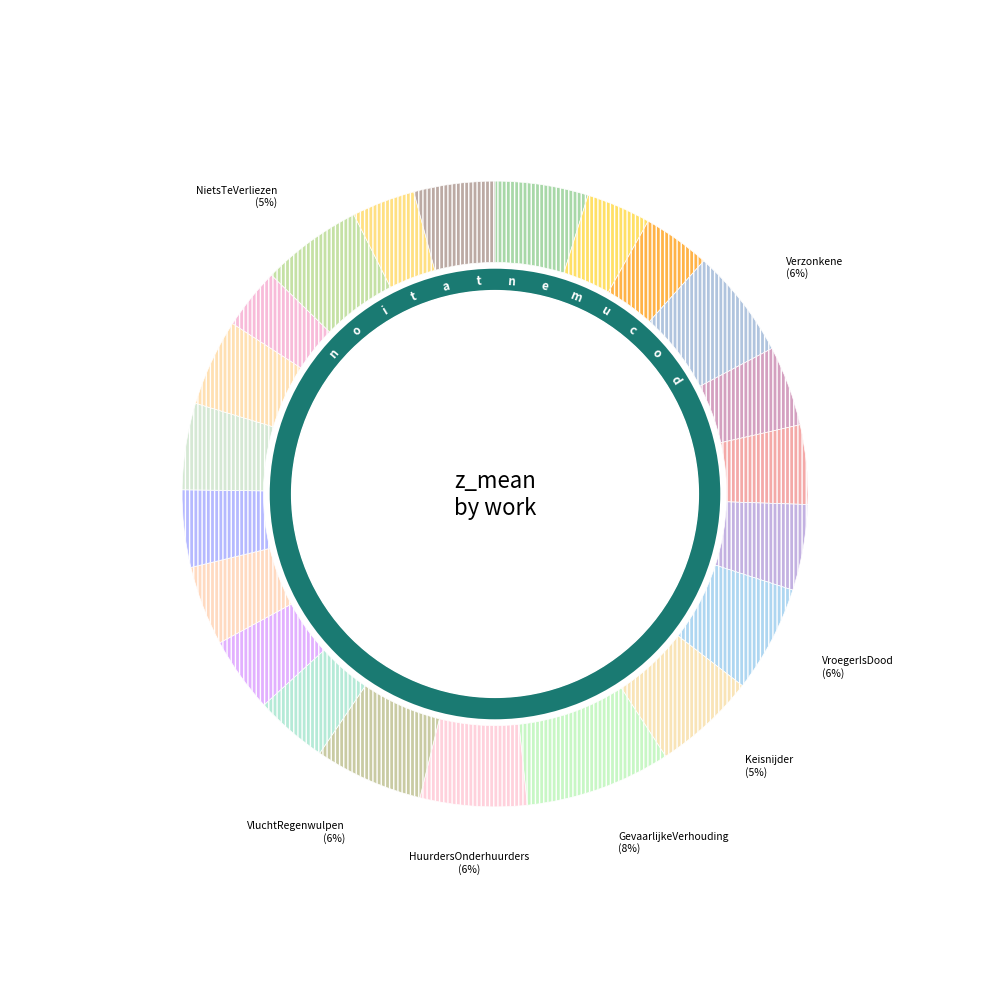

The Siebelink_LustVoorHetOog slice represents 15% of the pie. True or false?

False